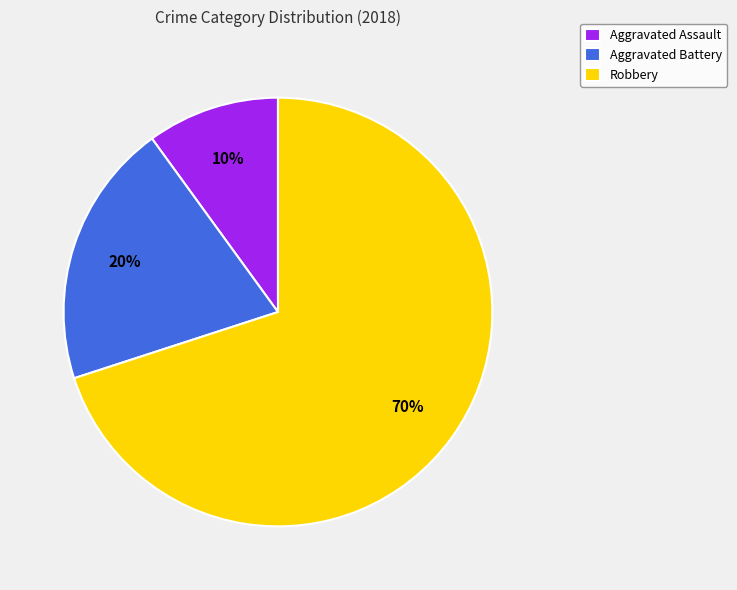

Is it true that Aggravated Assault is 15% of the pie?

False